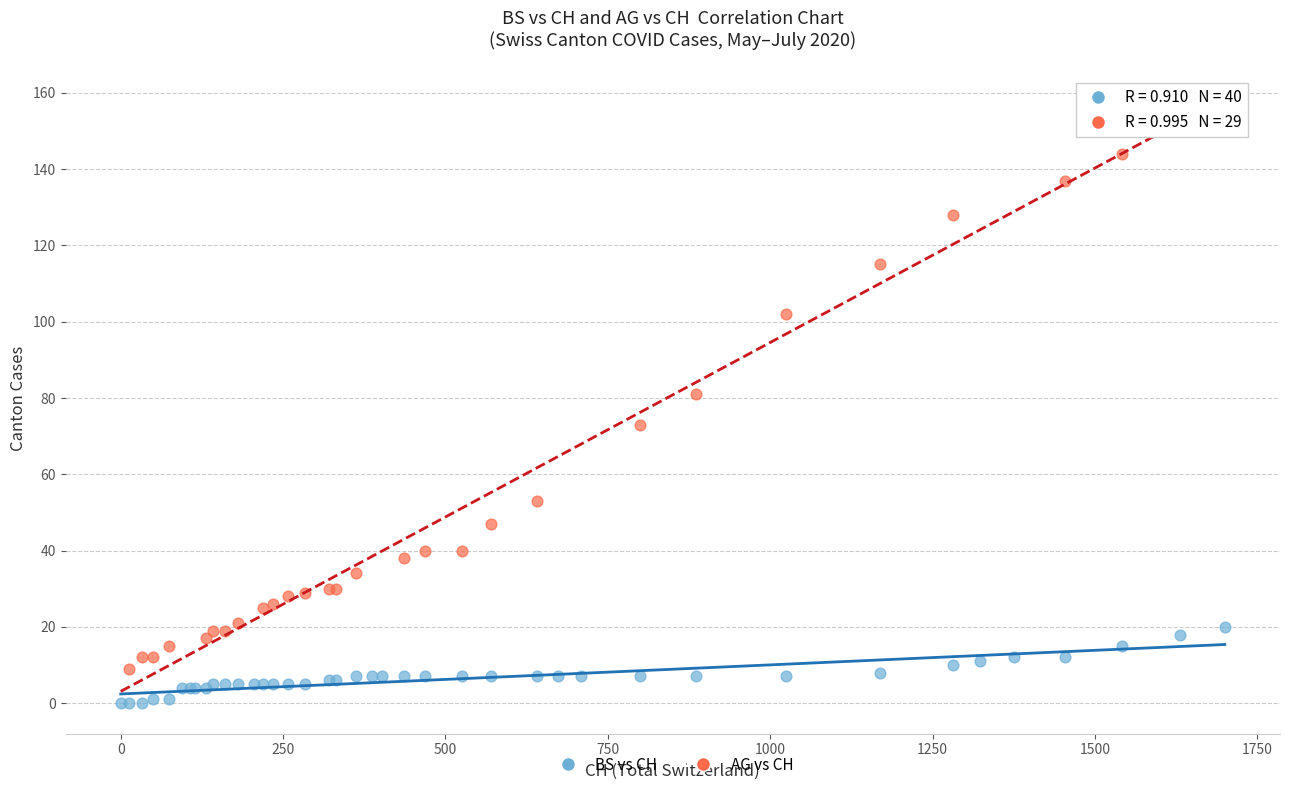

Which series contains the lowest Y value?

BS vs CH